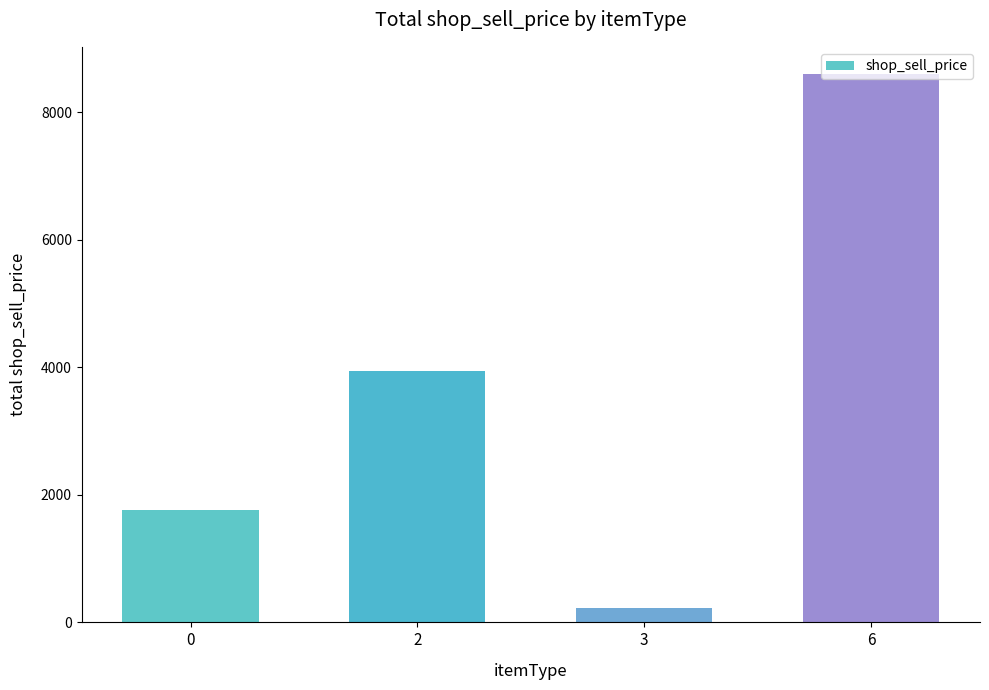

At which label is the value closest to 4410?

2